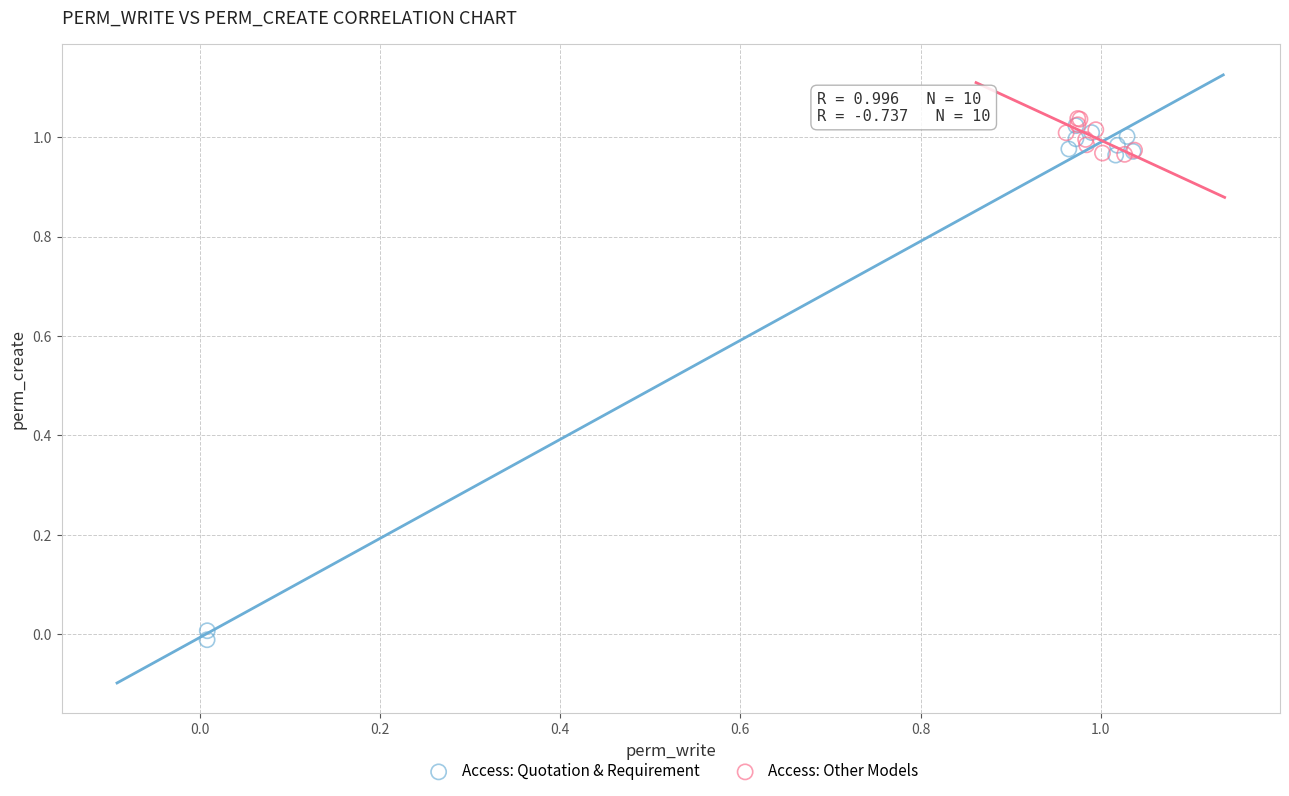

Which series contains the highest Y value?

Access: Other Models